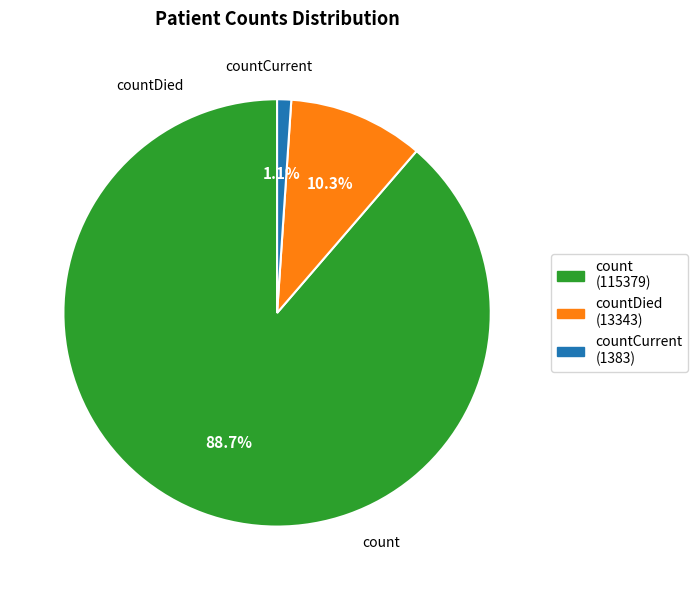

Is there a majority slice in this chart?

Yes